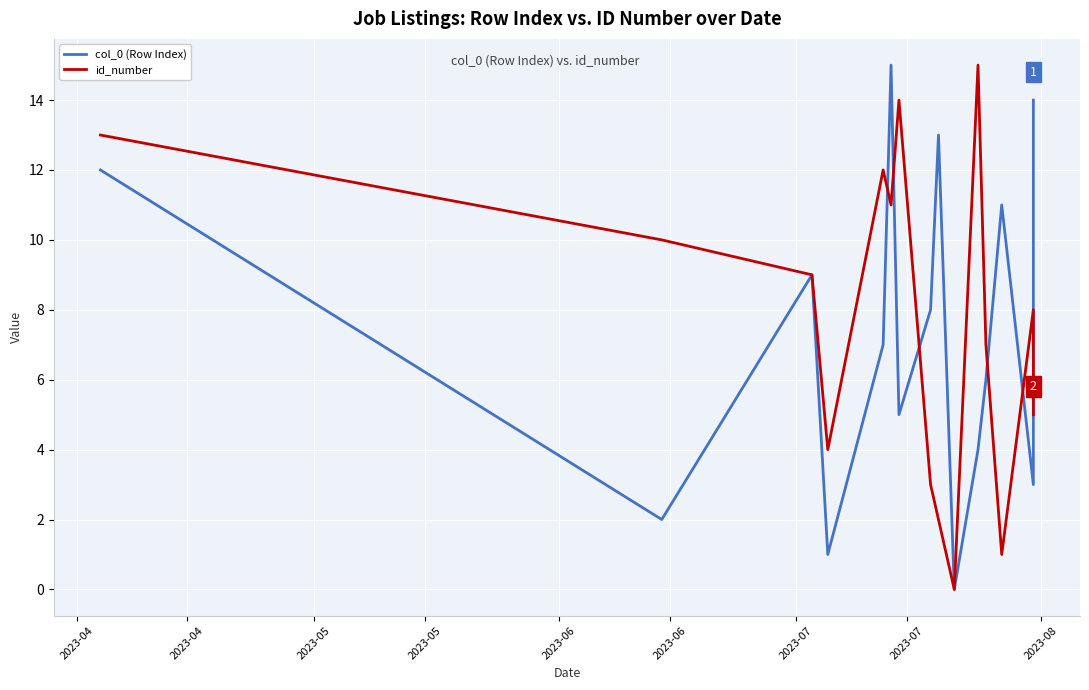

How many intersections are there between col_0 (Row Index) and id_number?

6